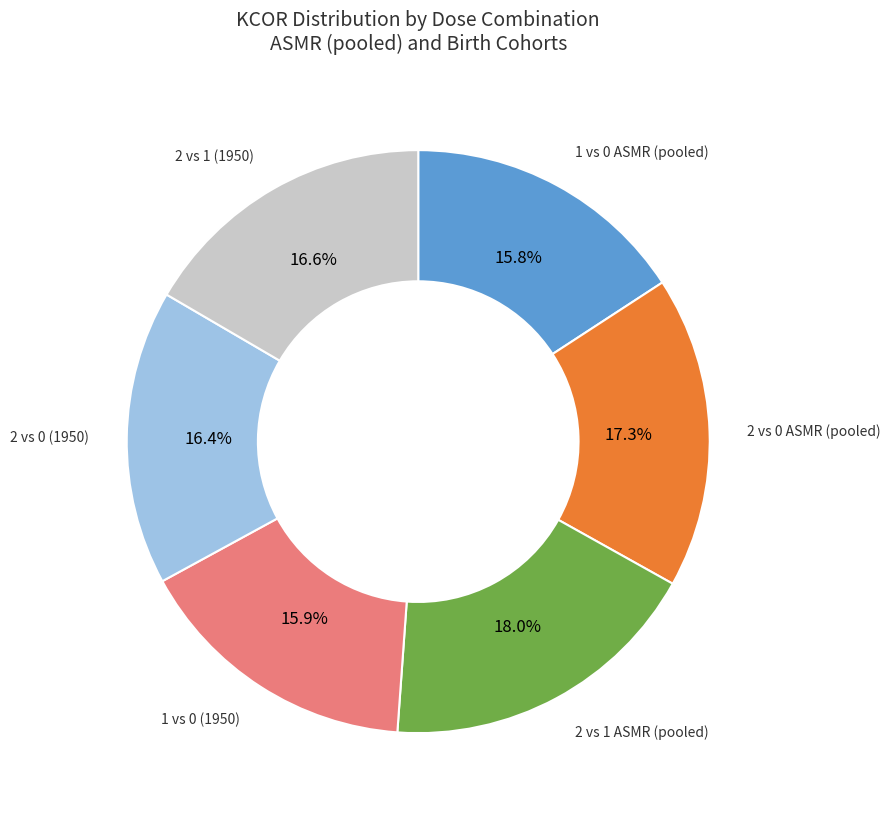

Is there a majority slice in this chart?

No